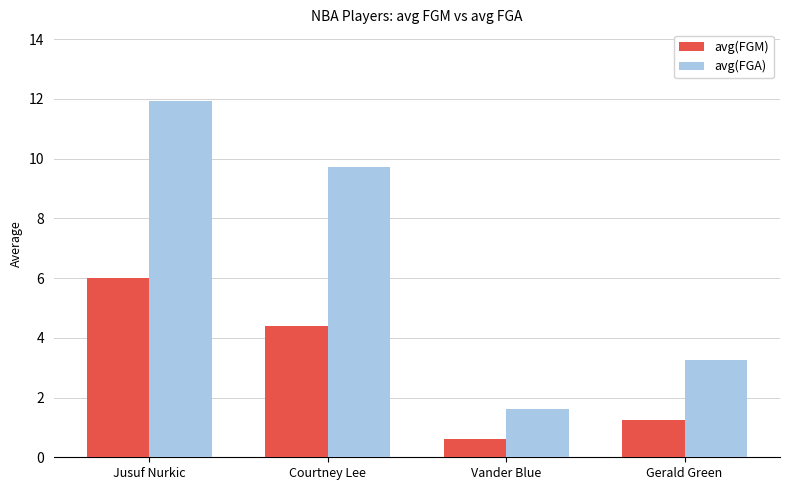

What is the average value of the avg(FGM) series?

3.1